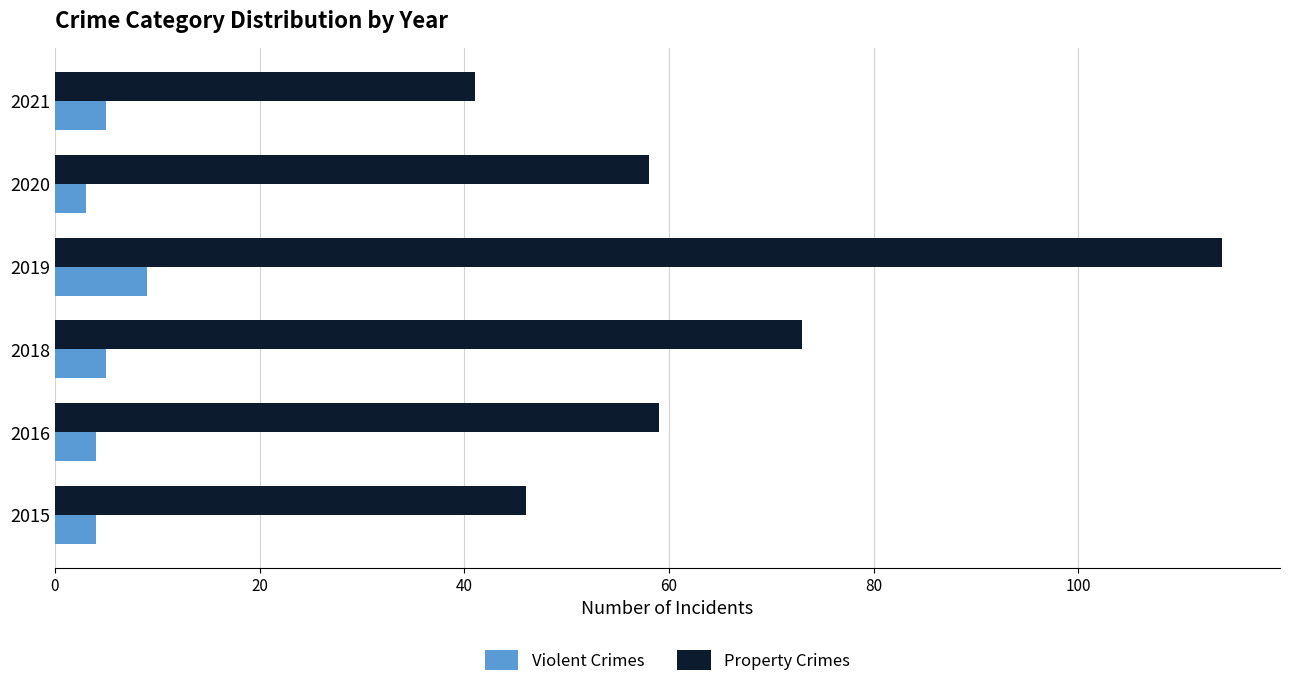

List the series in order of their overall mean, lowest first.

Violent Crimes, Property Crimes